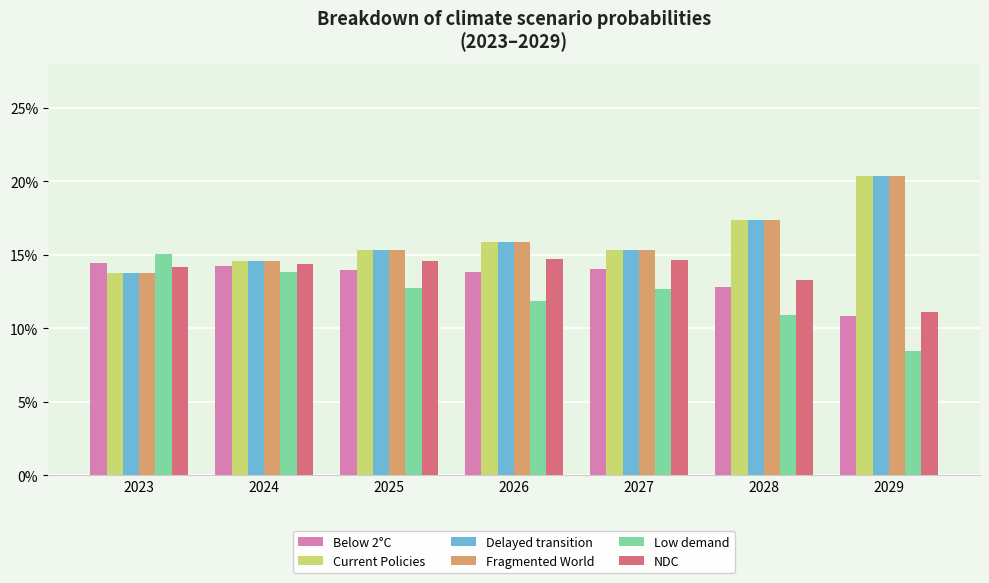

At which category is the sum across all series the highest?

2029